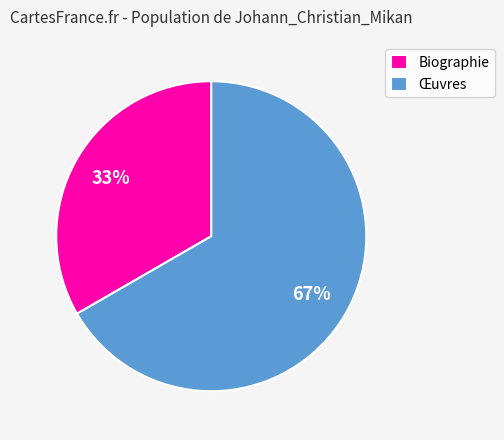

What is the majority slice?

Œuvres